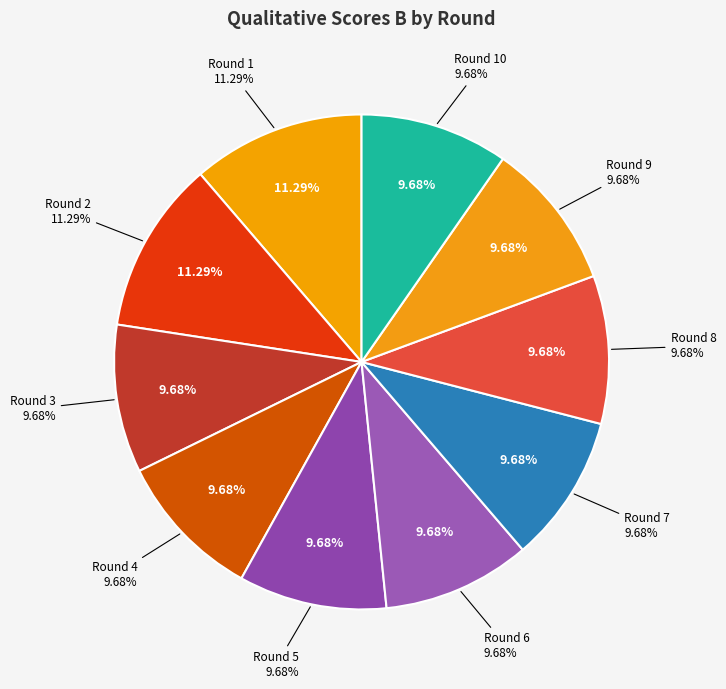

How many segments does this pie chart have?

10